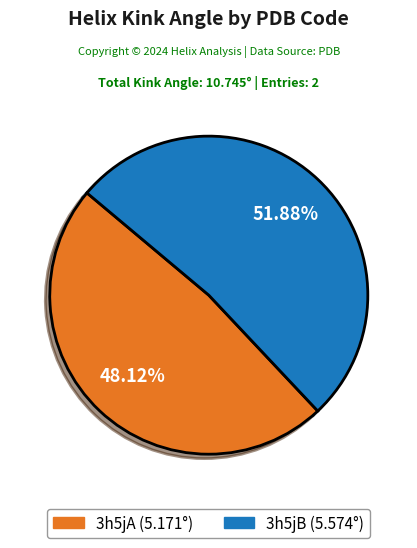

Rank the categories by value from lowest to highest.

3h5jA, 3h5jB